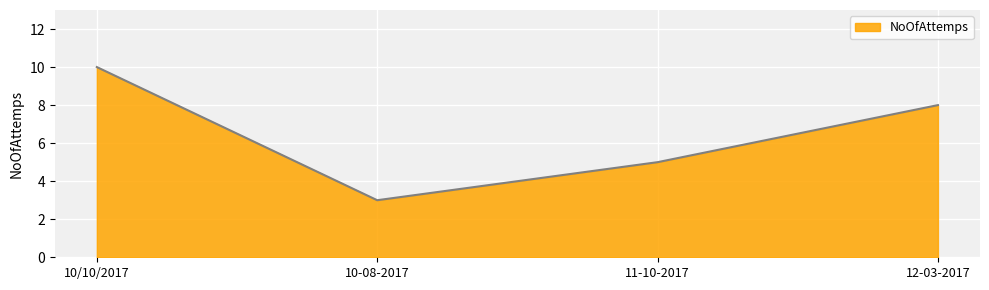

Does the chart have visible grid lines?

Yes